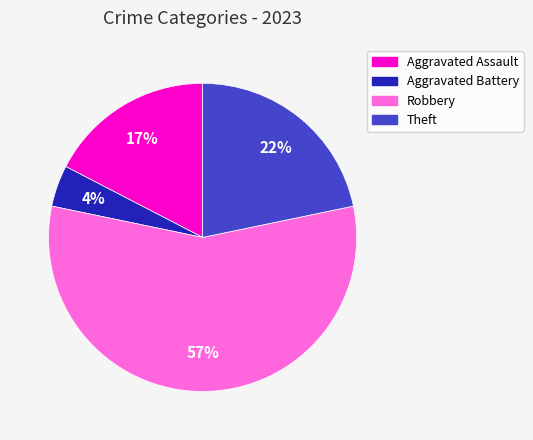

Approximately how many times larger is the value at Aggravated Assault compared to Theft?

0.8